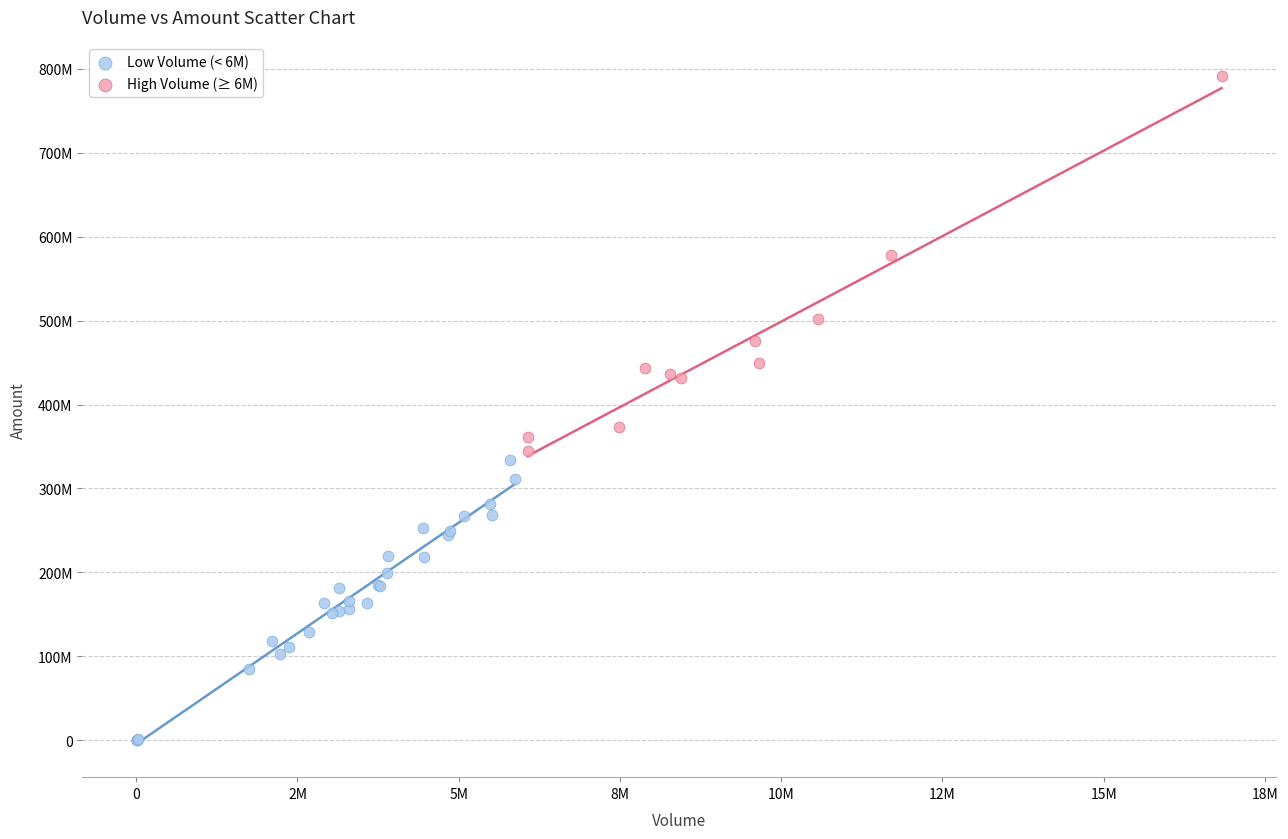

What are all the series names shown in the legend?

Low Volume (< 6M), High Volume (≥ 6M)